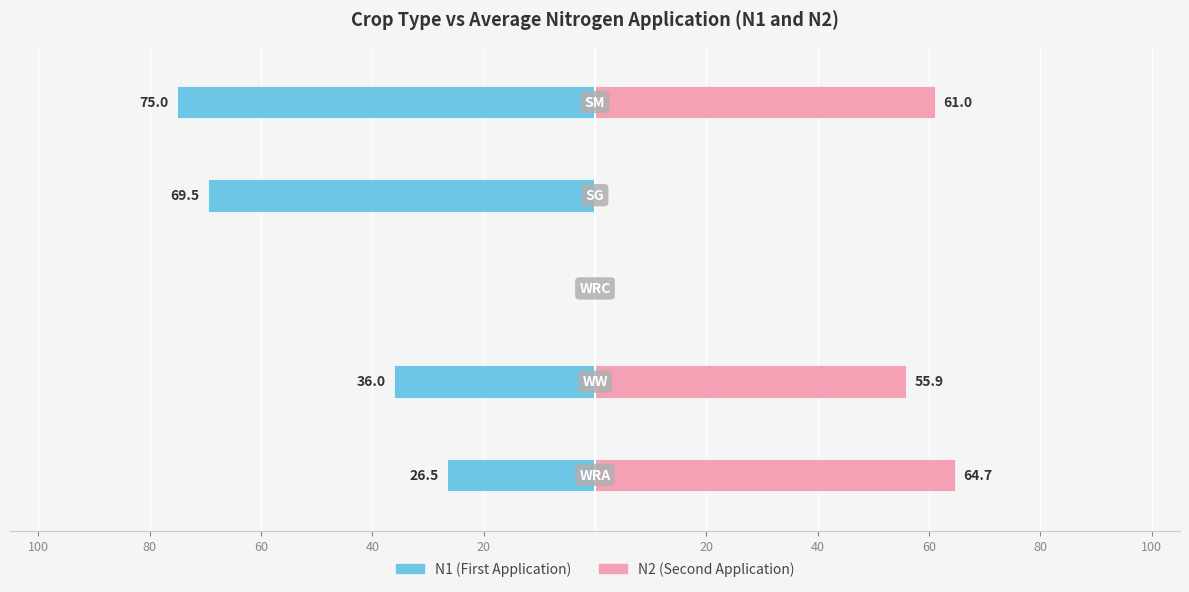

How many series are shown in this chart?

2